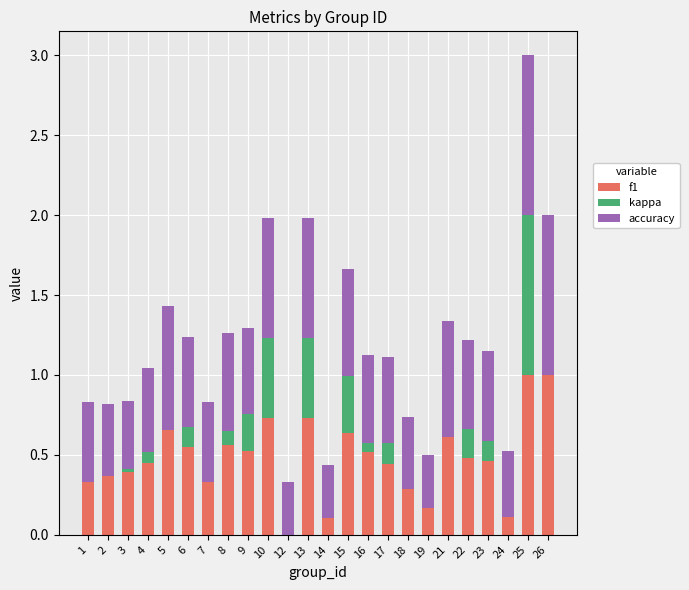

At how many categories does at least one series exceed 0?

24